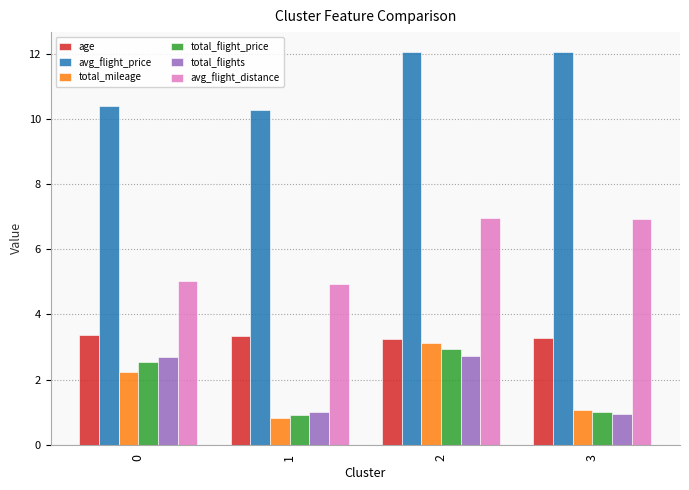

Is the value of avg_flight_distance at 2 greater than the value of age at 2?

Yes